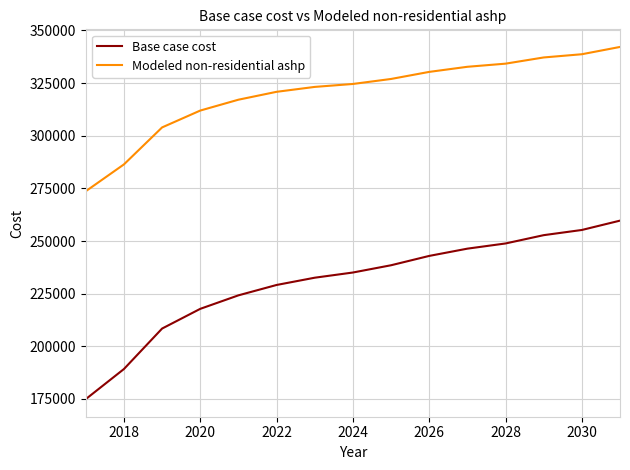

Which series has the largest total across all categories?

Modeled non-residential ashp